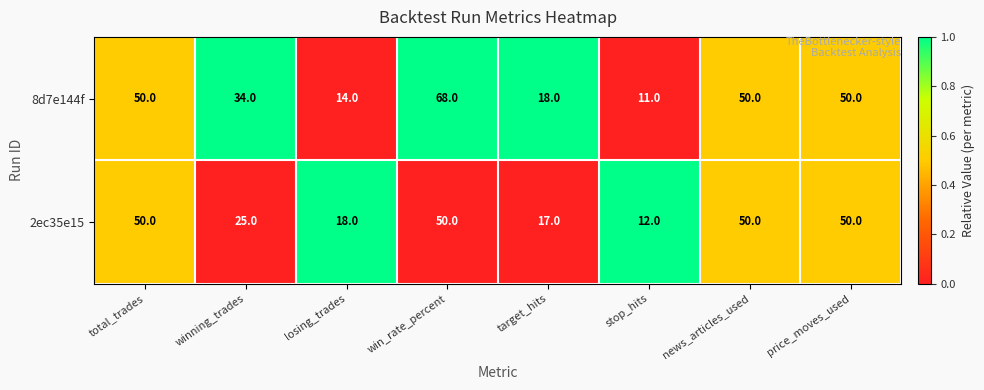

At which label does 8d7e144f reach its minimum?

stop_hits